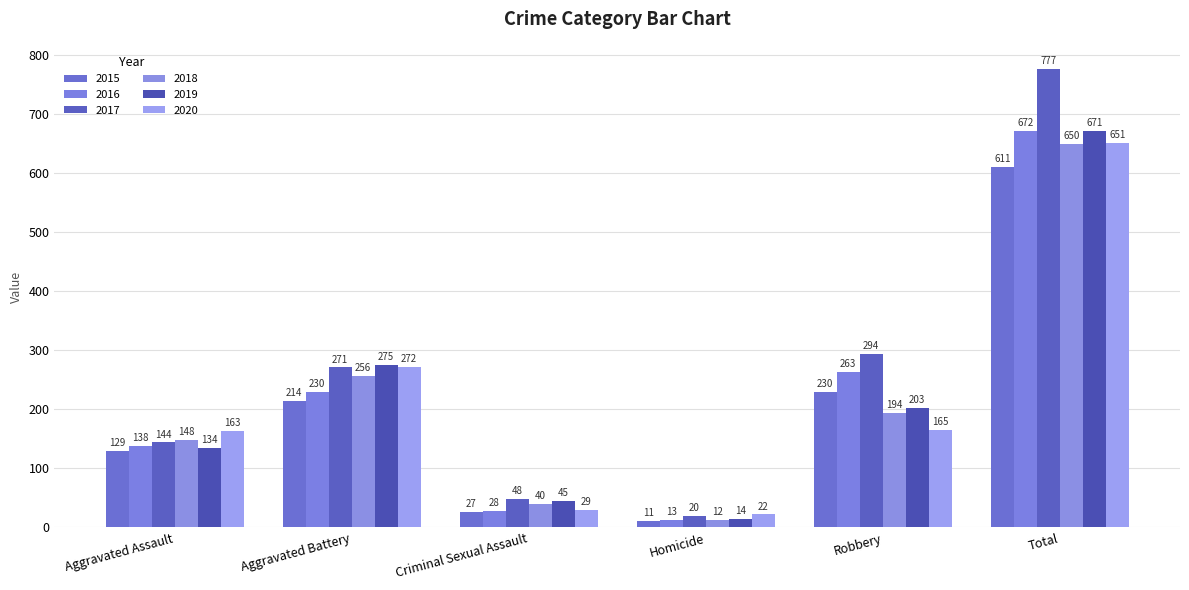

Are the bars grouped side by side (vs. stacked)?

Yes